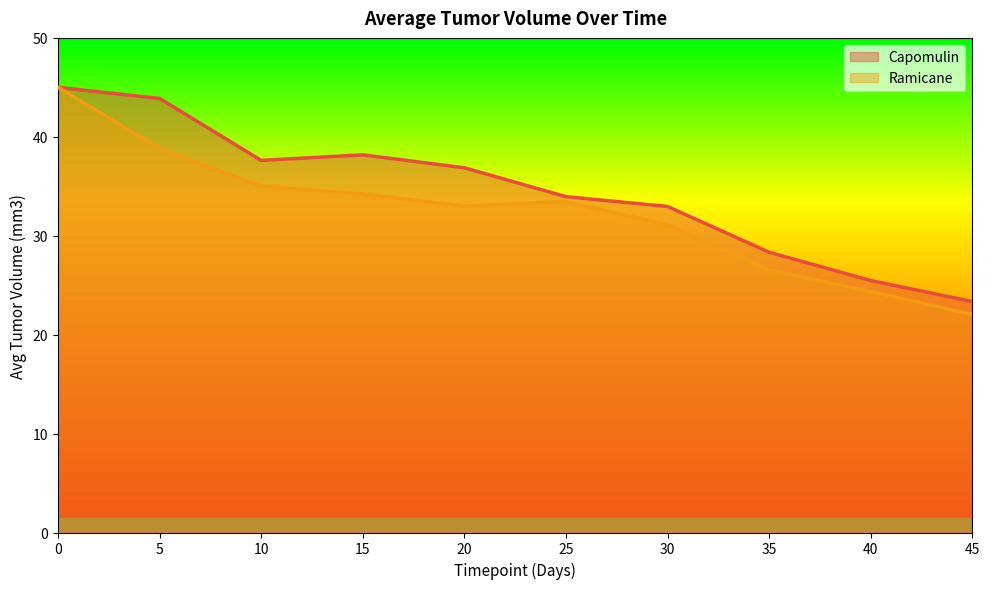

At which label is Ramicane closest to 33?

20